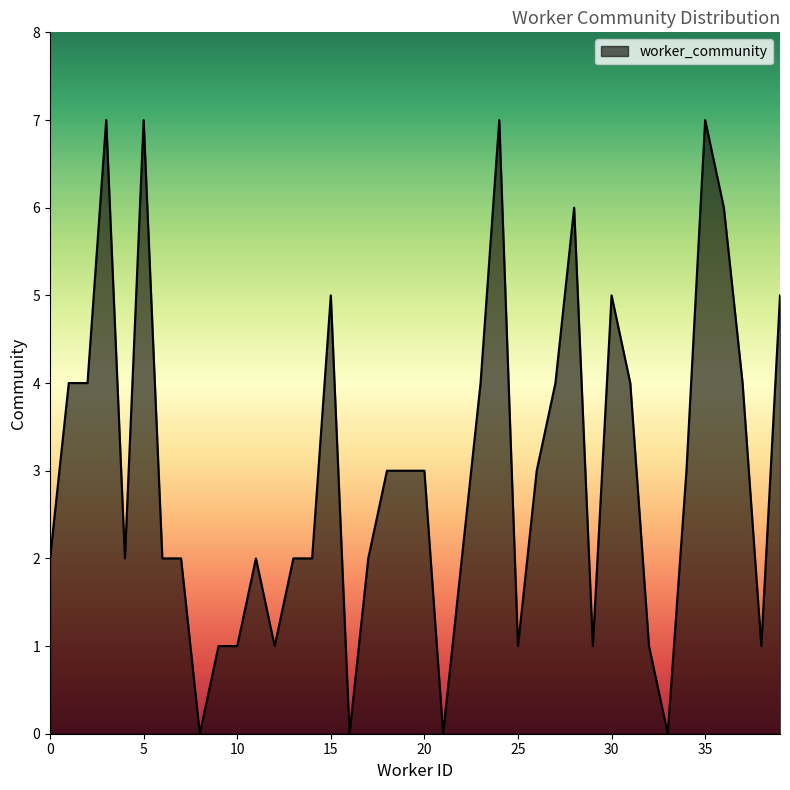

Reading left to right, list all the values displayed in this chart.

0=2	1=4	2=4	3=7	4=2	5=7	6=2	7=2	8=0	9=1	10=1	11=2	12=1	13=2	14=2	15=5	16=0	17=2	18=3	19=3	20=3	21=0	22=2	23=4	24=7	25=1	26=3	27=4	28=6	29=1	30=5	31=4	32=1	33=0	34=3	35=7	36=6	37=4	38=1	39=5